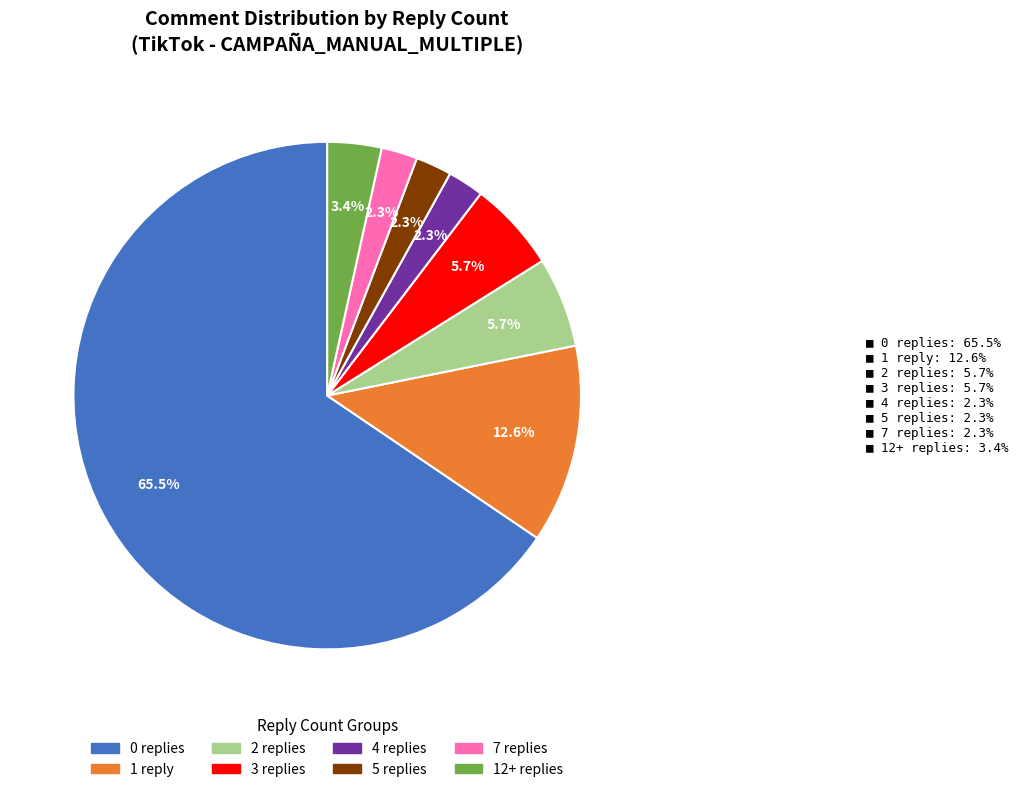

What is the largest slice in the pie chart?

0 replies